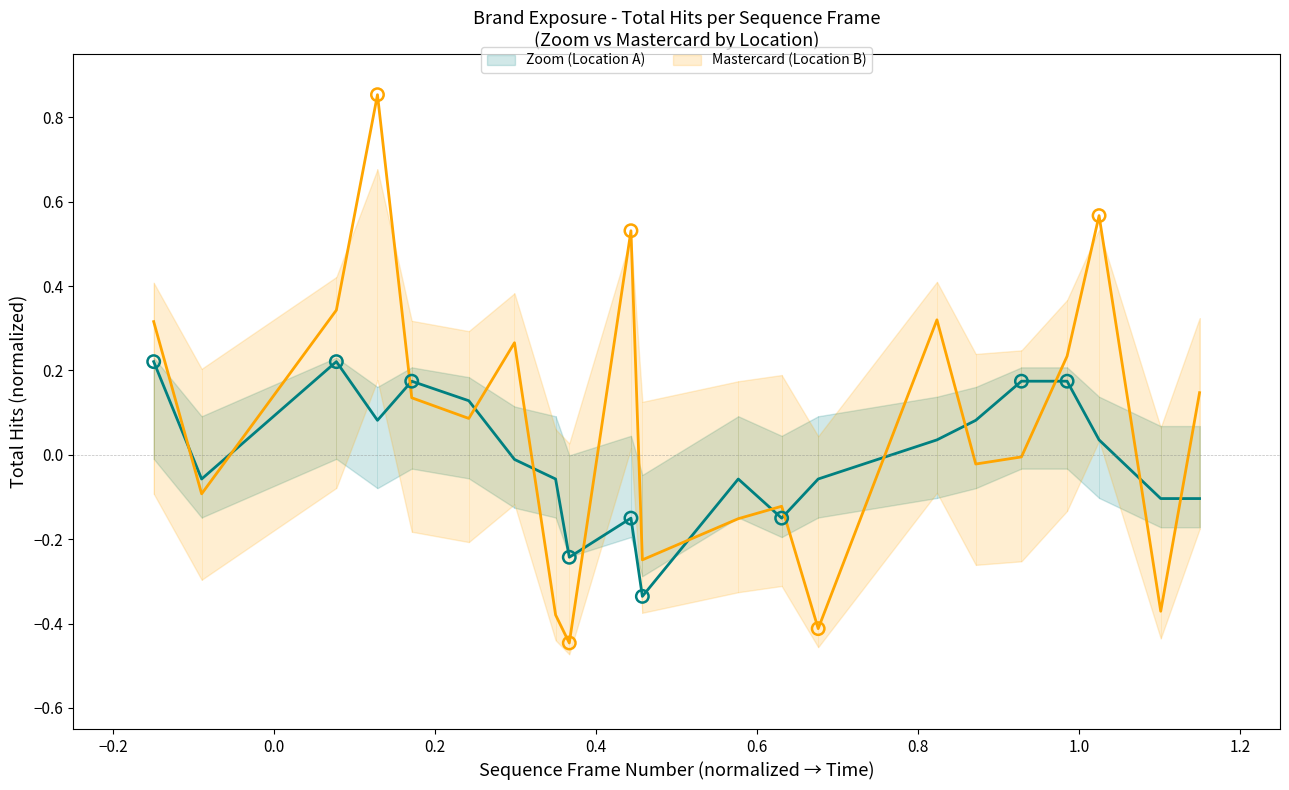

Which series has the largest total across all categories?

Mastercard (Location B)